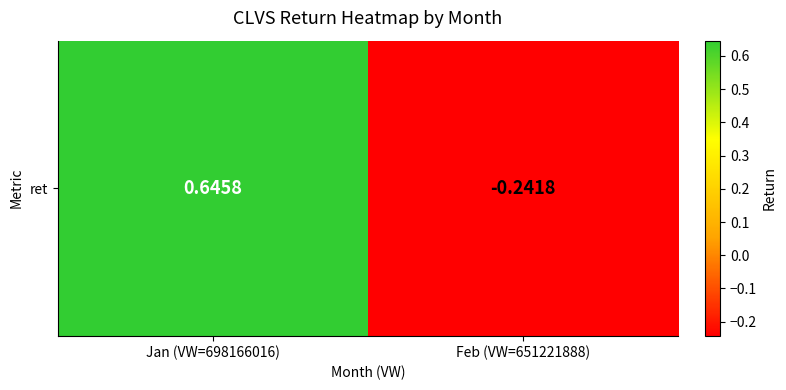

What is the difference between the values at Jan (VW=698166016) and Feb (VW=651221888)?

0.9